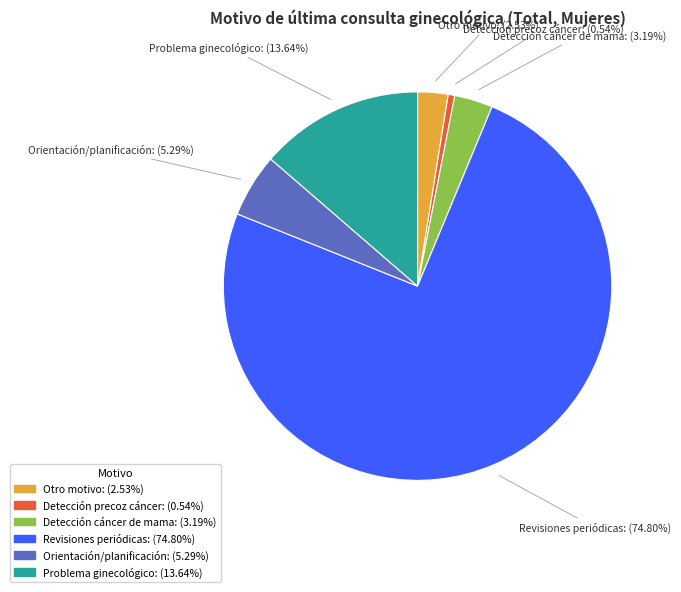

Is Problema ginecológico the majority of the pie?

No